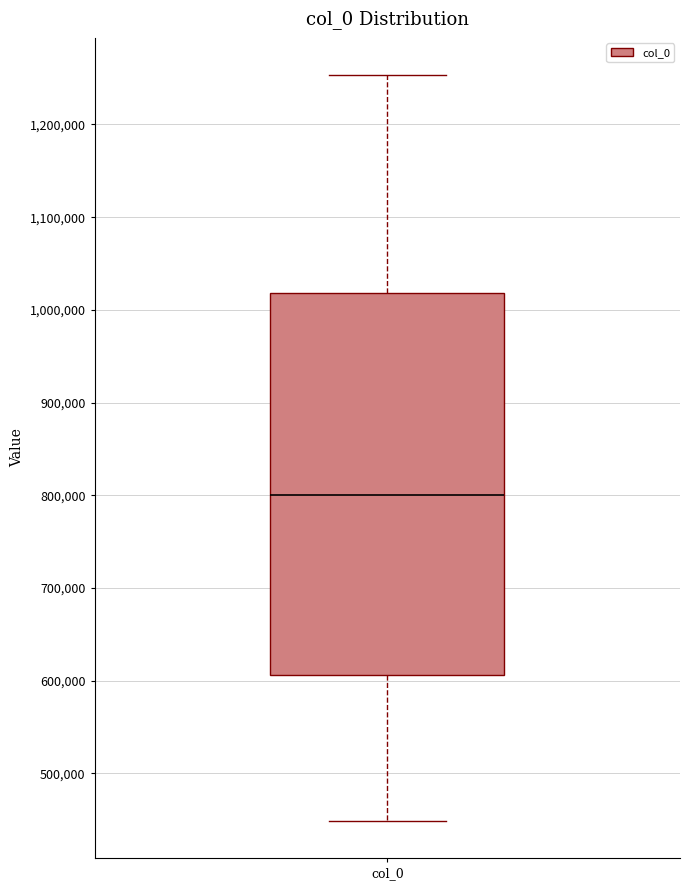

Where does the lower whisker of the box for col_0 end on the y-axis? The values are not printed on the chart, so give them approximately, as read against the axis.

450000